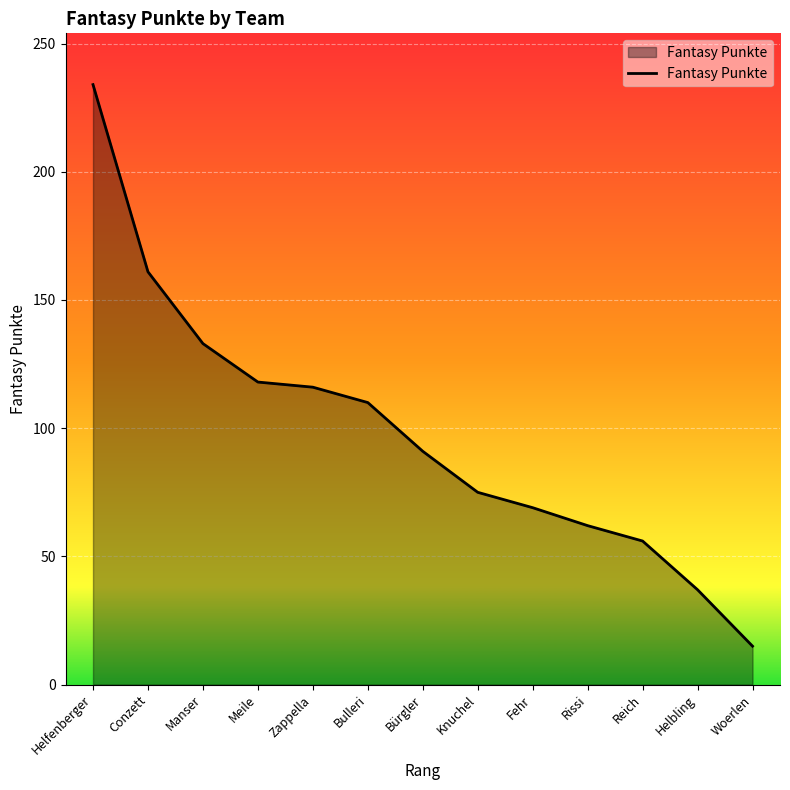

What position from the right is Knuchel?

6